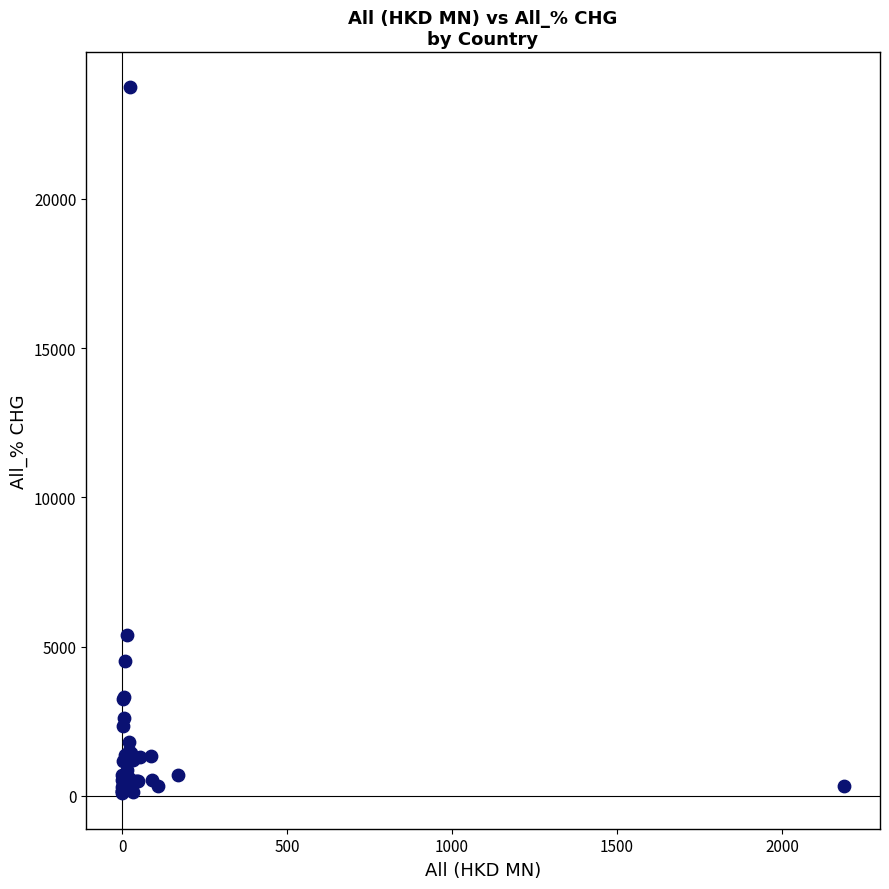

What Y value in the scatter plot is closest to 11907?

5392.4